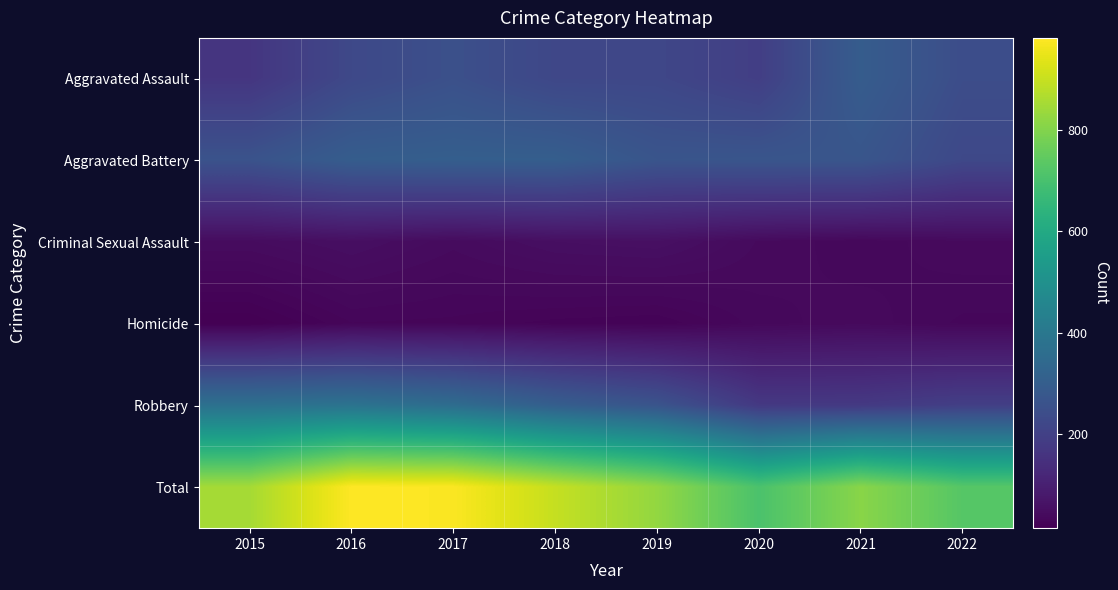

Which has a higher value, 2020 or 2017?

2017